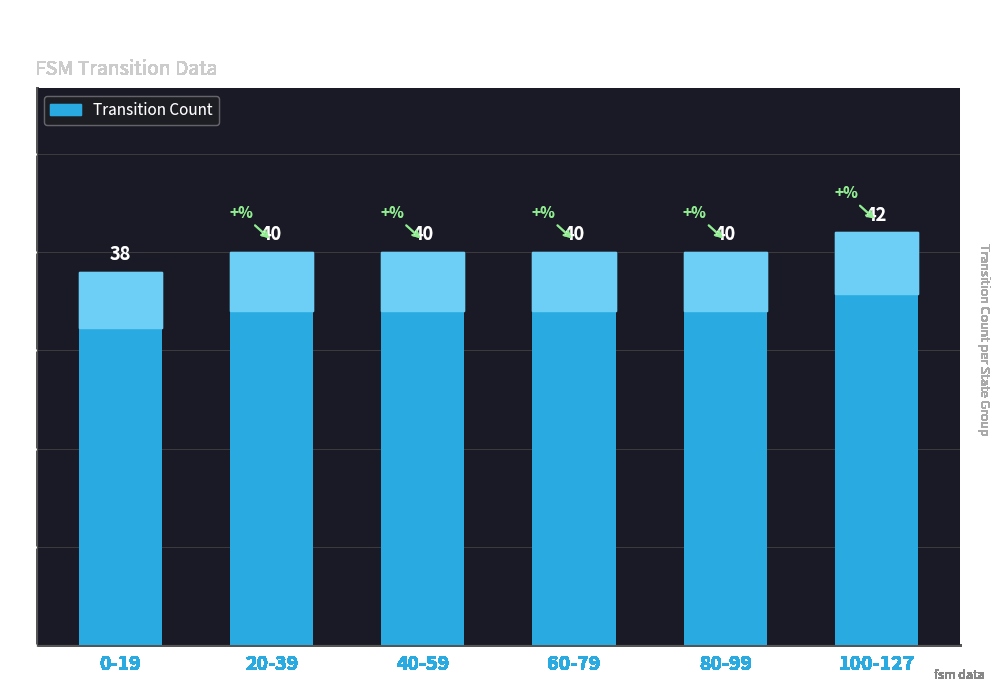

What position from the right is 60-79?

3